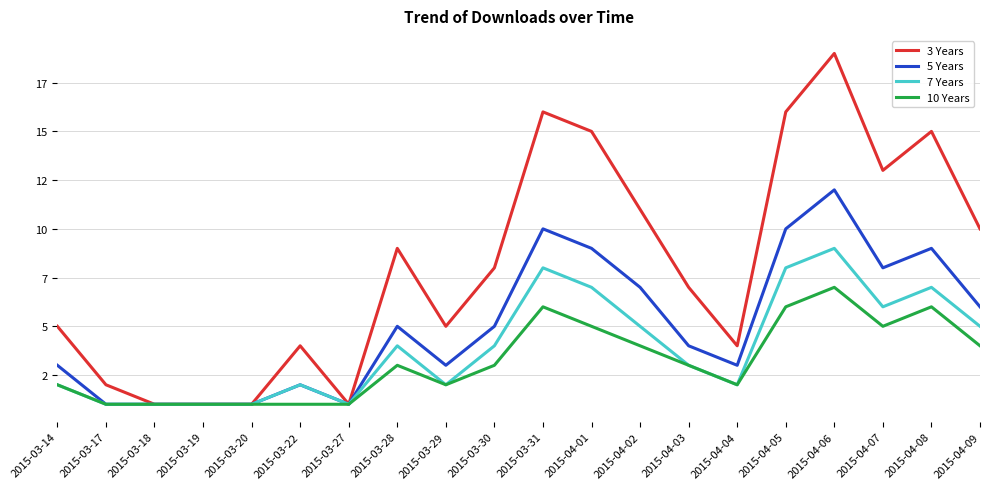

What are all the series names shown in the legend?

3 Years, 5 Years, 7 Years, 10 Years